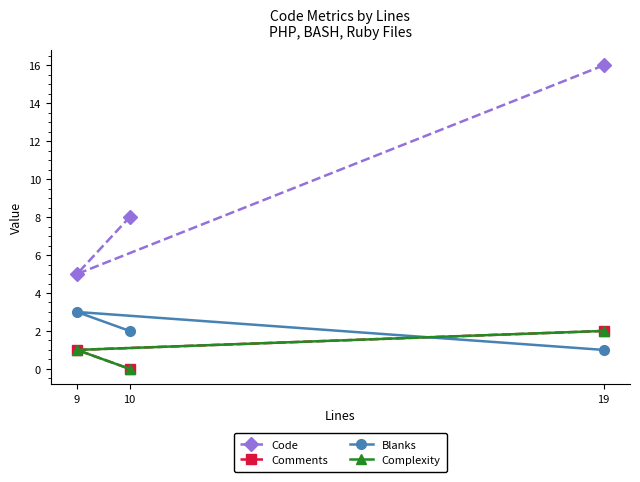

How many lines are shown in the chart?

4